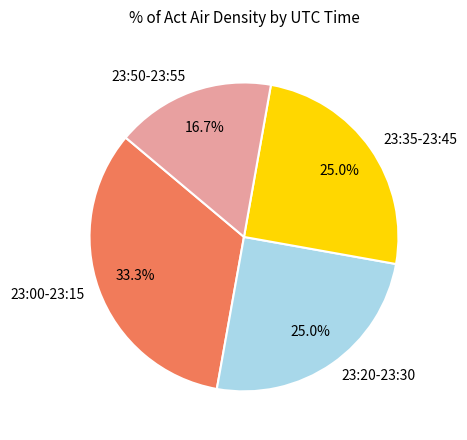

Do 23:00-23:15 and 23:20-23:30 together represent more than half of the pie?

Yes